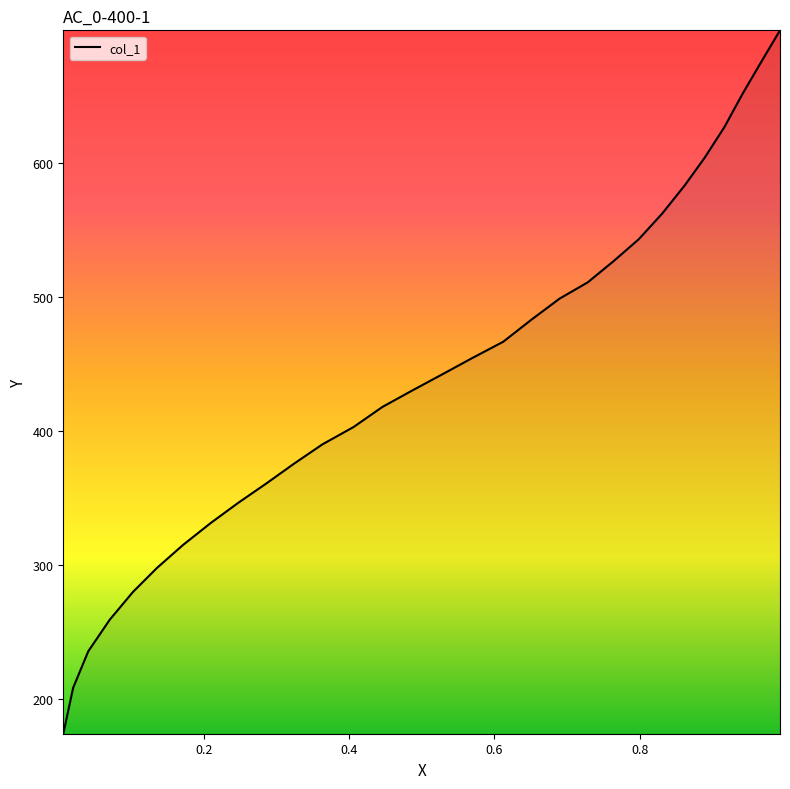

What is the difference between the maximum and minimum values?

525.1